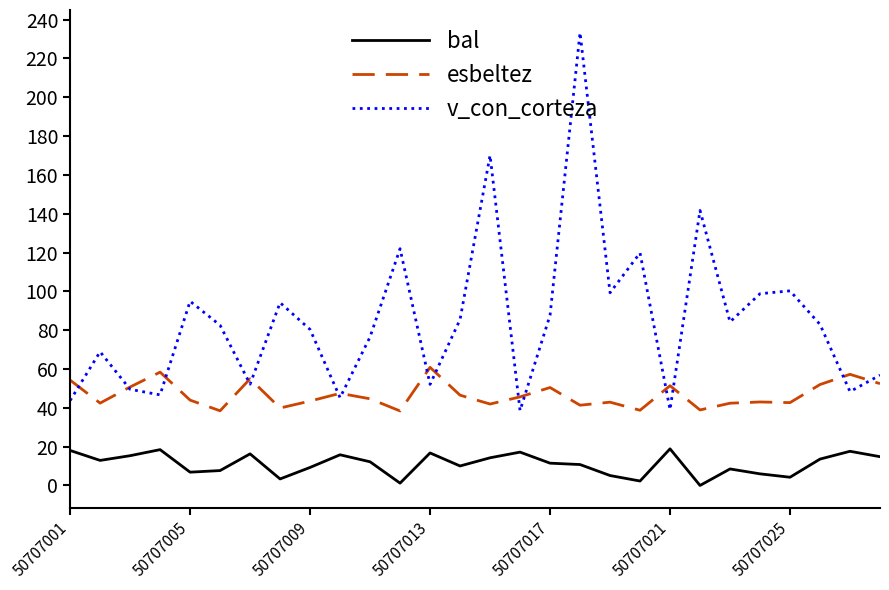

What is the lowest value of the v_con_corteza series?

38.6